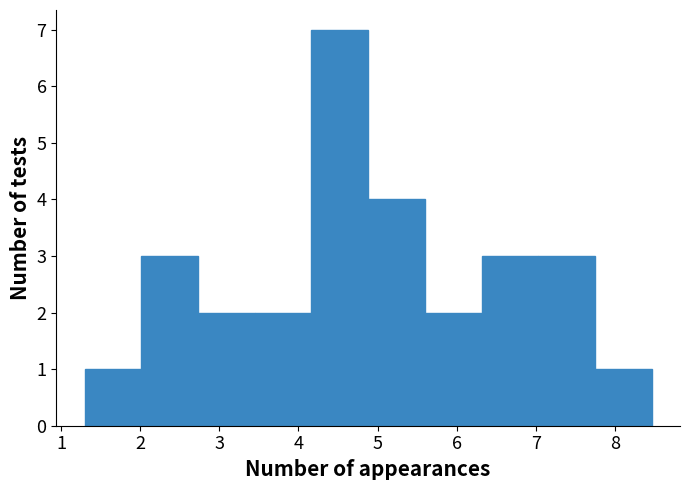

Reading left to right, transcribe this chart: for each bar, give the range it covers on the x-axis and its height. Neither the bar edges nor the heights are printed on the chart, so give them approximately, as read against the axes.

1.3 to 2.0: 1
2.0 to 2.7: 3
2.7 to 3.4: 2
3.4 to 4.2: 2
4.2 to 4.9: 7
4.9 to 5.6: 4
5.6 to 6.3: 2
6.3 to 7.0: 3
7.0 to 7.7: 3
7.7 to 8.5: 1